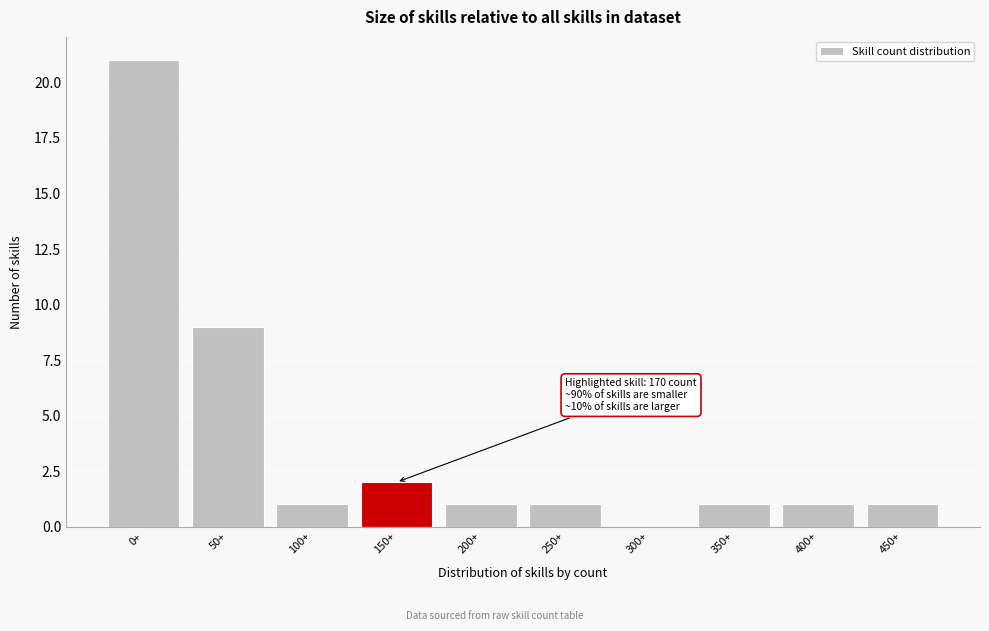

Reading left to right, extract all data points from this chart.

0+=21	50+=9	100+=1	150+=2	200+=1	250+=1	300+=0	350+=1	400+=1	450+=1